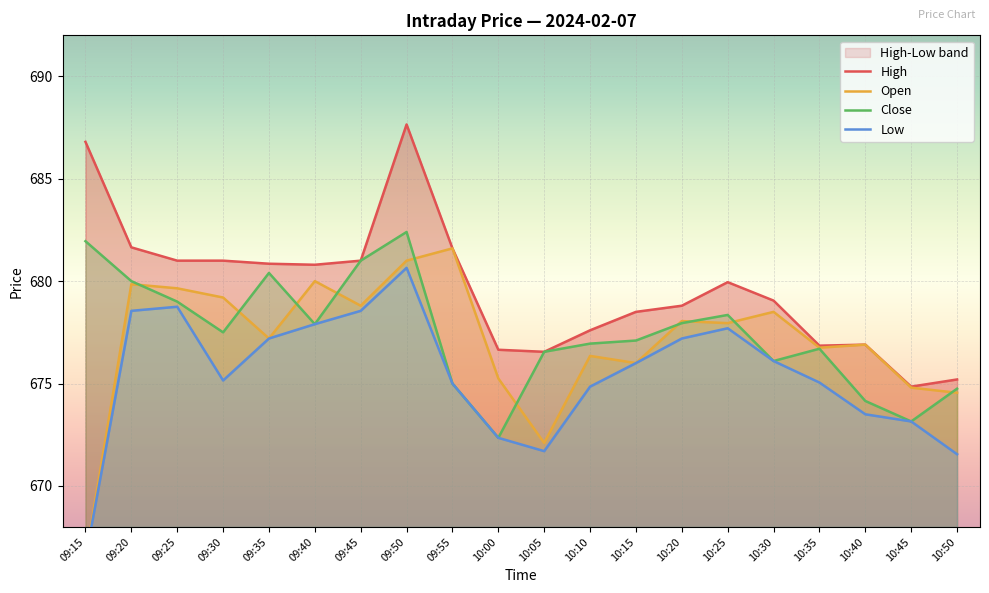

Where is the first local minimum for Close?

09:30